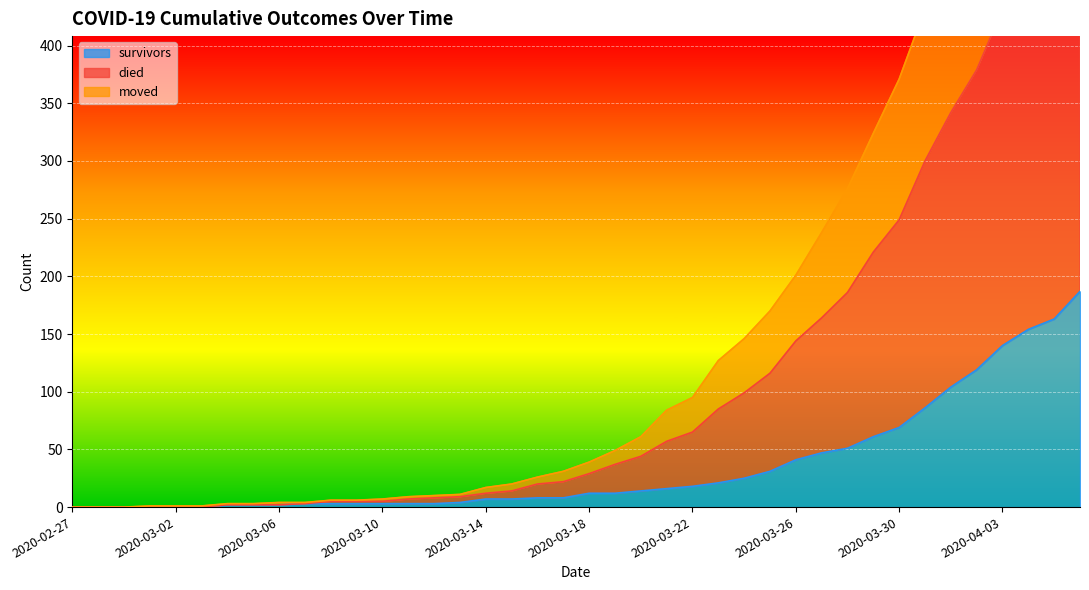

Which label corresponds to the smallest value in the chart?

2020-02-27